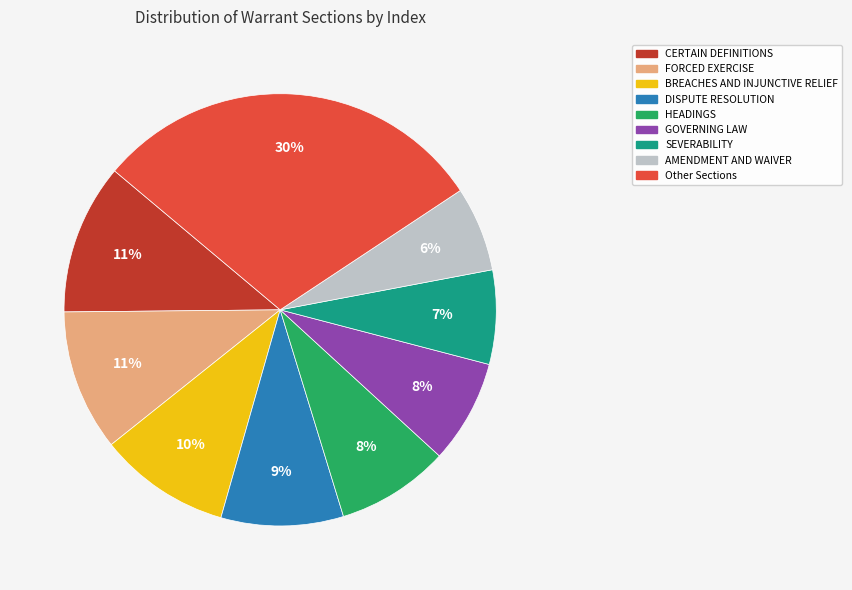

To the nearest percent, what is the average slice percentage?

11%